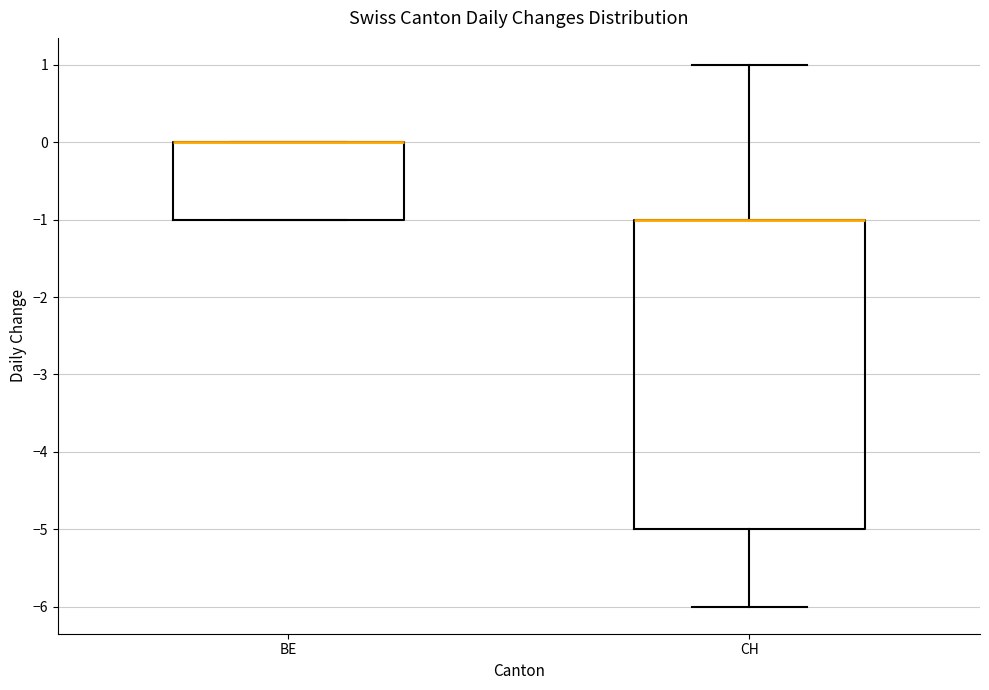

Reading left to right, read every box against the y-axis: the position of its median line, the range the box covers, and the ends of its whiskers. The values are not printed on the chart, so give them approximately, as read against the axis.

BE: median 0 (drawn on the box's upper edge), box -1 to 0, whiskers -1 to 0
CH: median -1 (drawn on the box's upper edge), box -5 to -1, whiskers -6 to 1